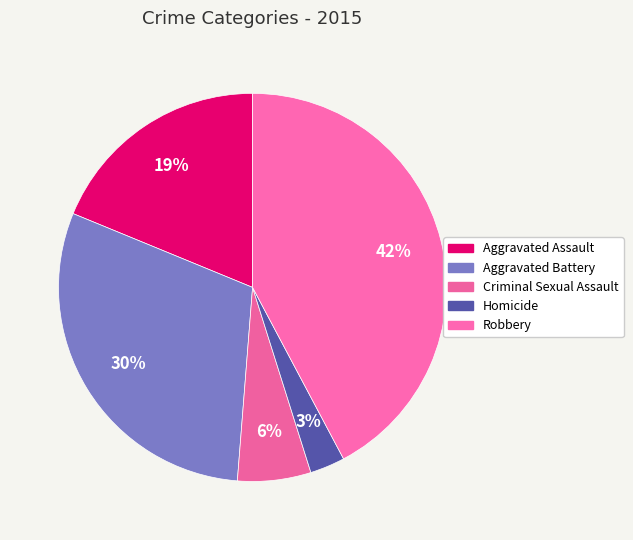

Which category has the smallest portion of the pie?

Homicide